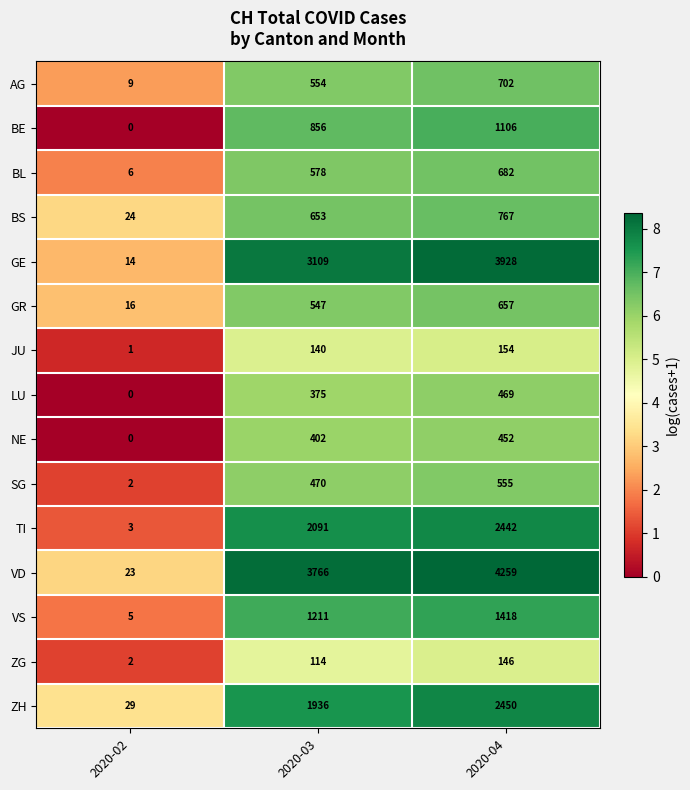

What is the difference between the maximum and second lowest values in the GE series?

819